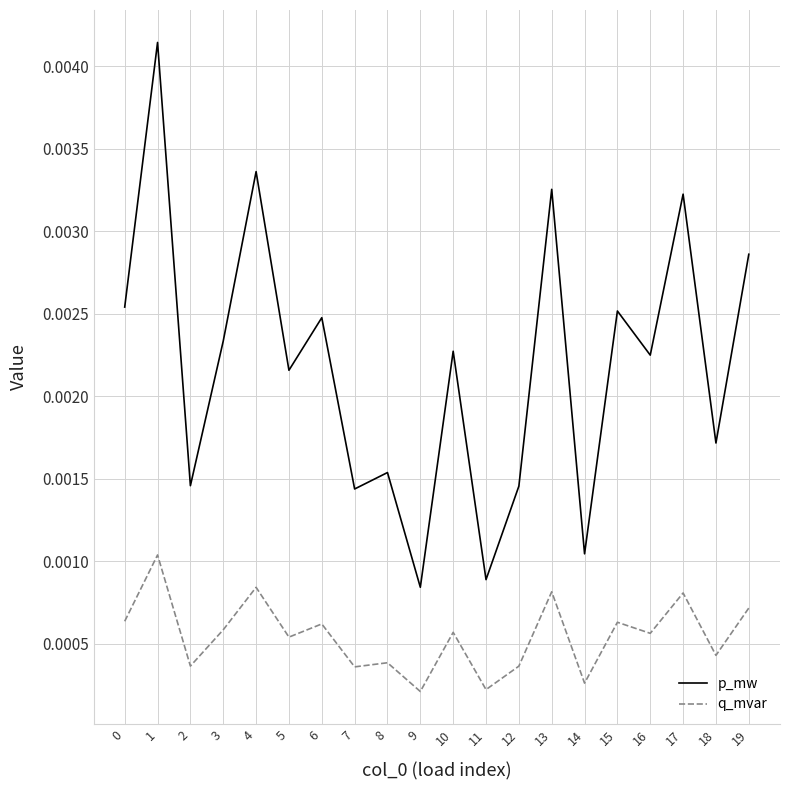

Which series has the largest range (max minus min)?

p_mw